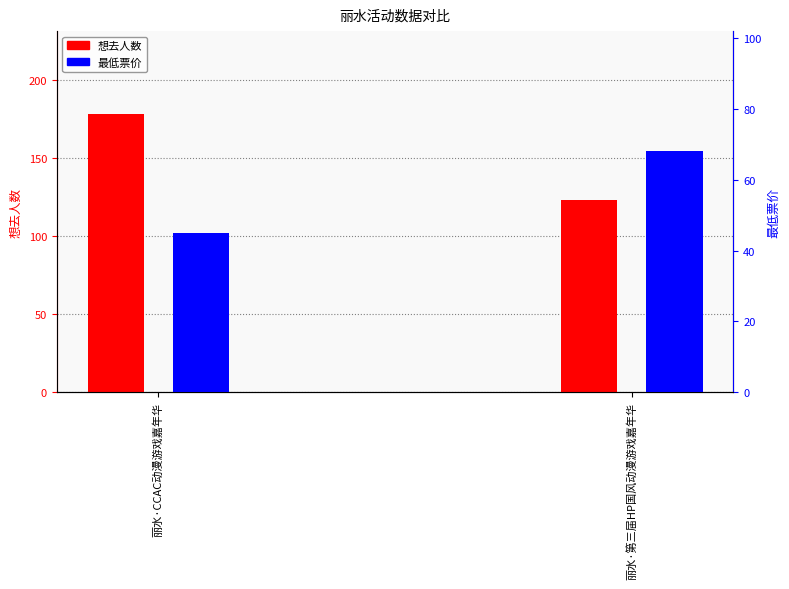

What is the sum of all 最低票价 values?

113